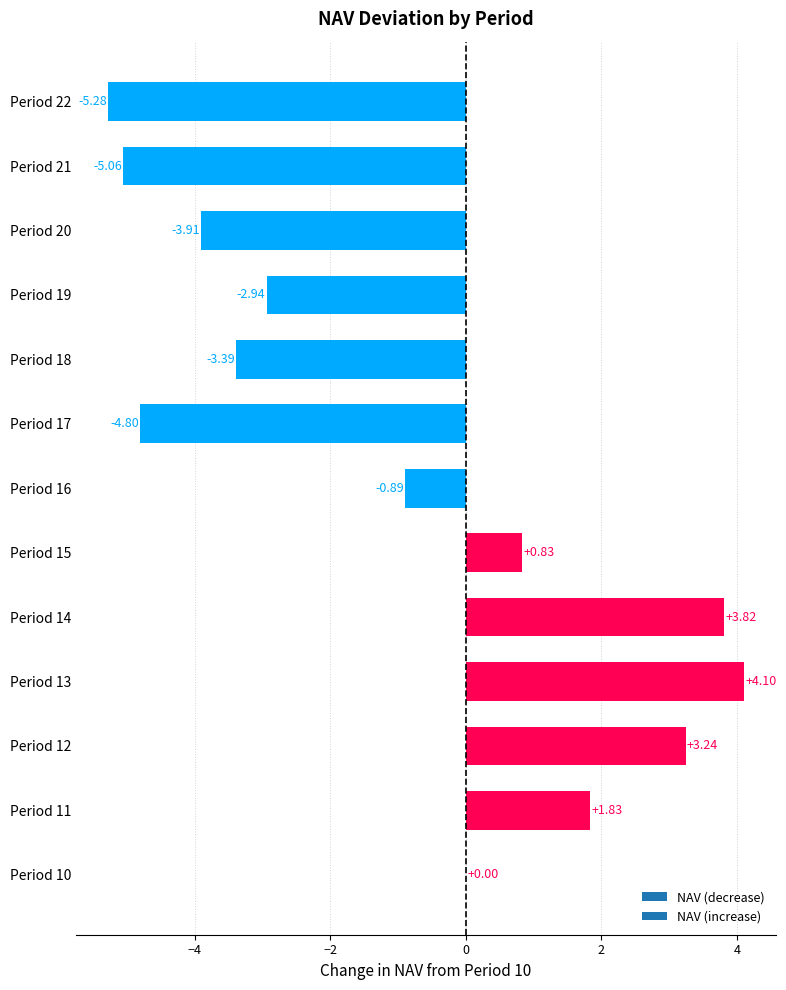

Are the bars horizontal?

Yes